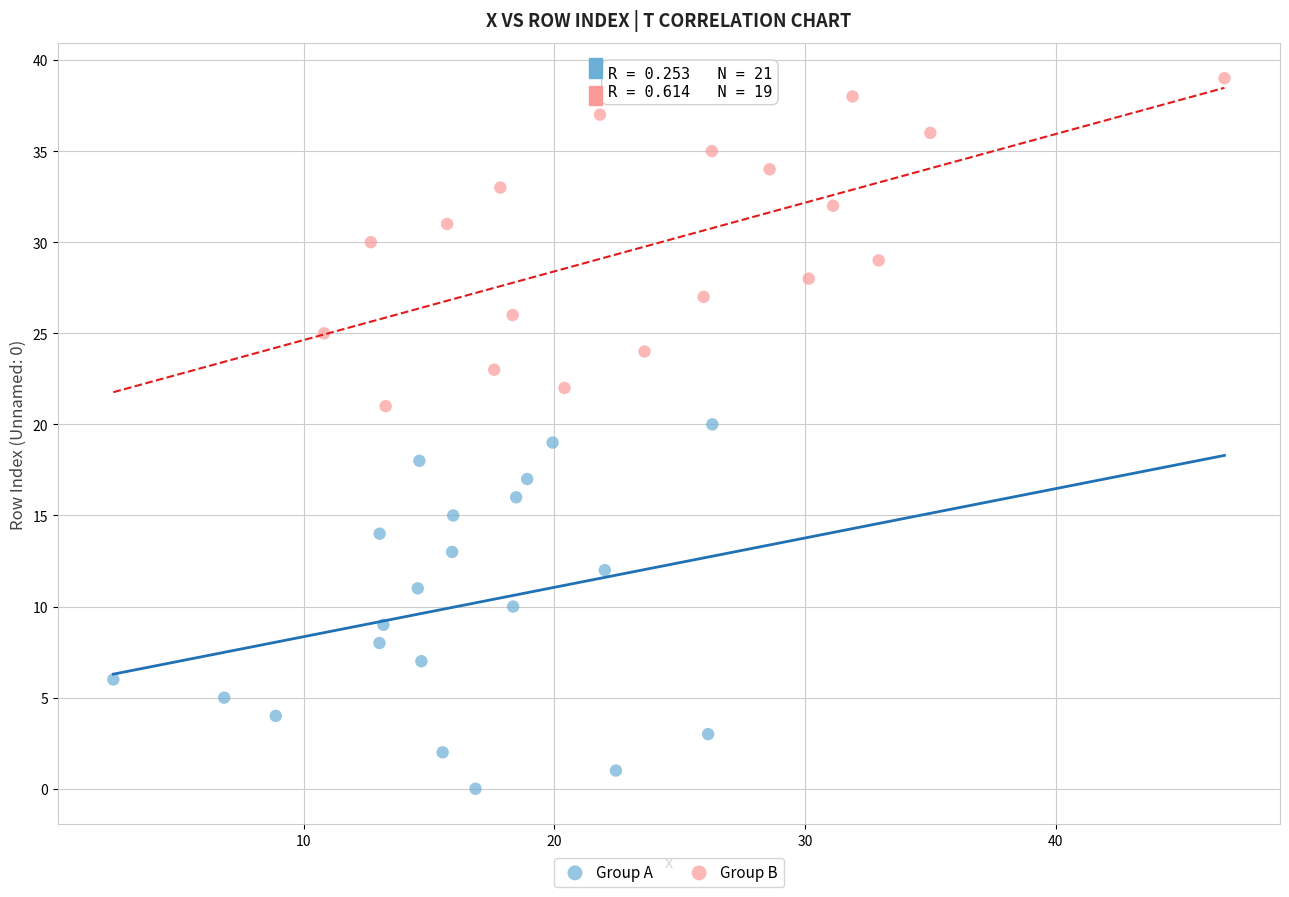

Which series has the widest spread of Y values?

Group A